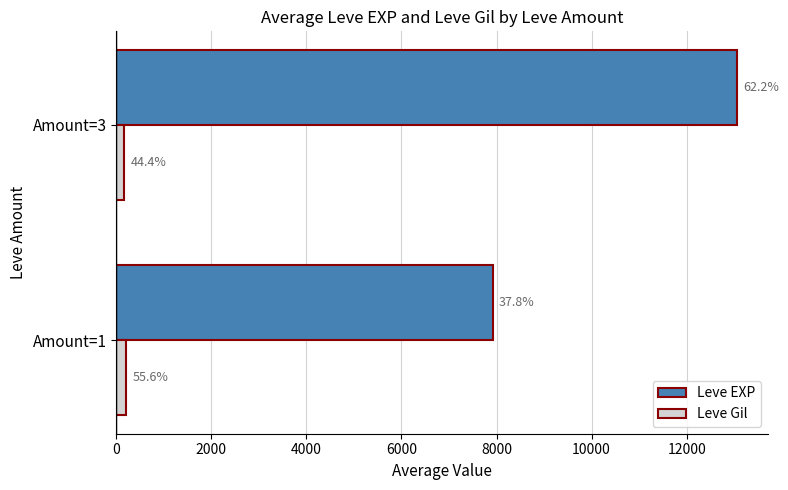

What are all the series names shown in the legend?

Leve EXP, Leve Gil